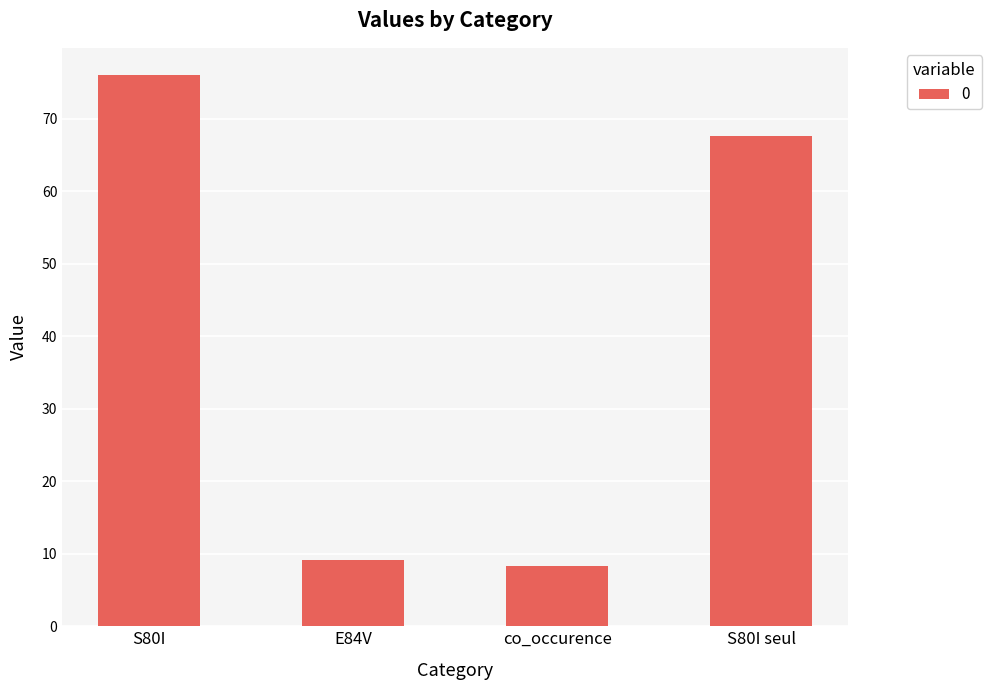

How many data points does each series have?

4